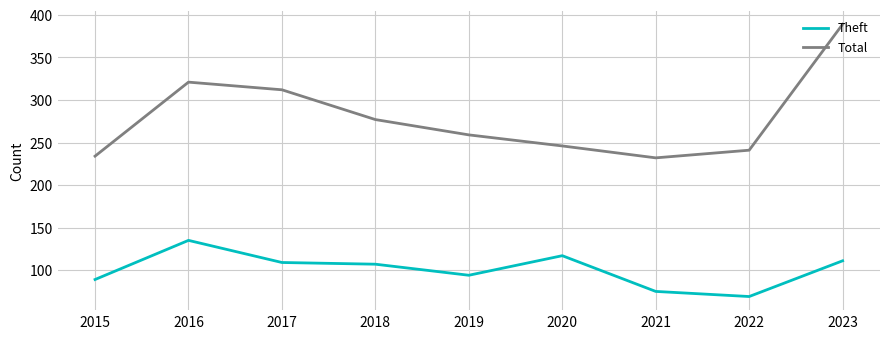

The value of Theft at 2019 is 31. True or false?

False